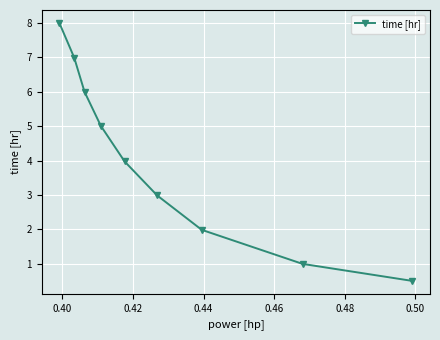

True or false: the data has more than 0 interior local peaks.

False